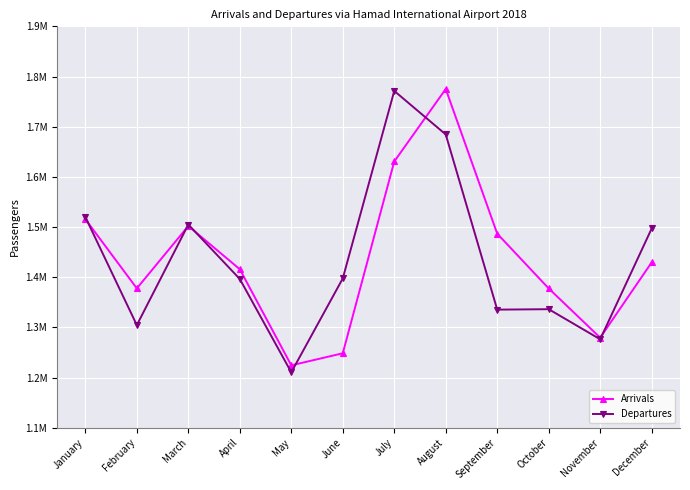

What is the value of the Arrivals point at the 4th from the left?

1415790